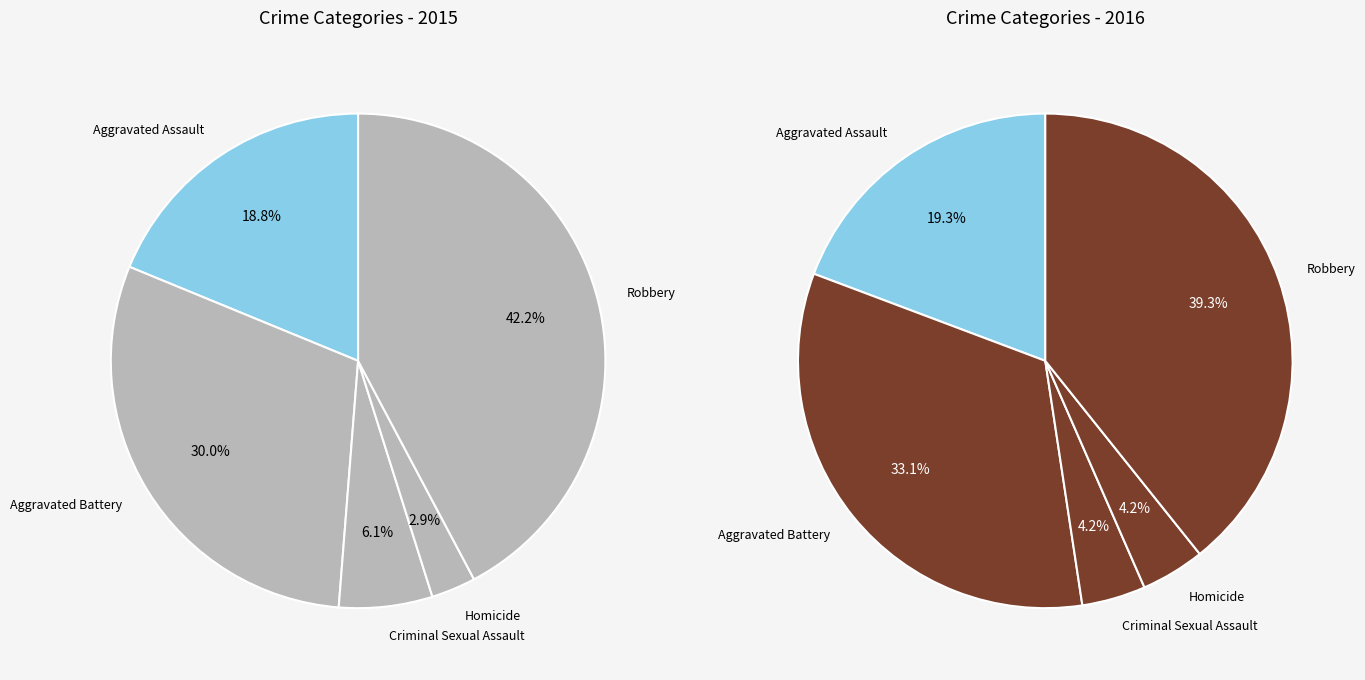

Count the number of slices in the pie.

5